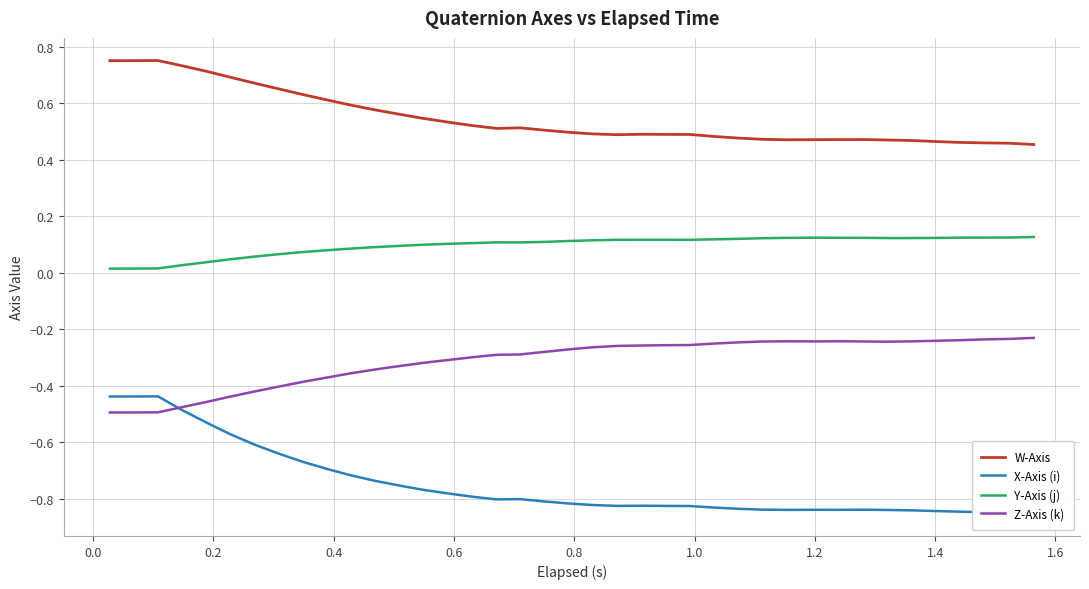

True or false: Z-Axis (k) and Y-Axis (j) cross at least once.

False